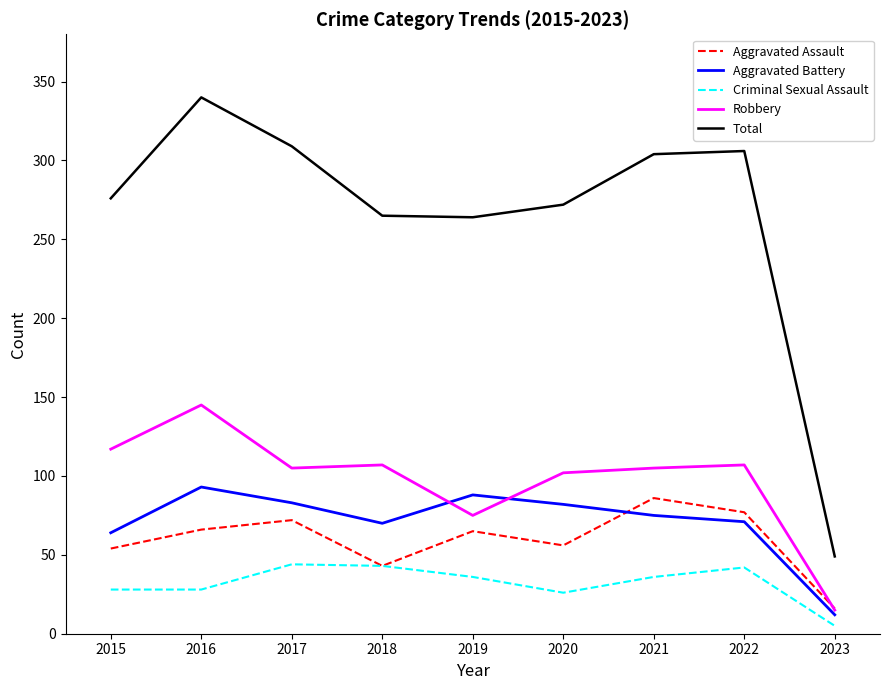

What is the sum of all Aggravated Battery values?

638